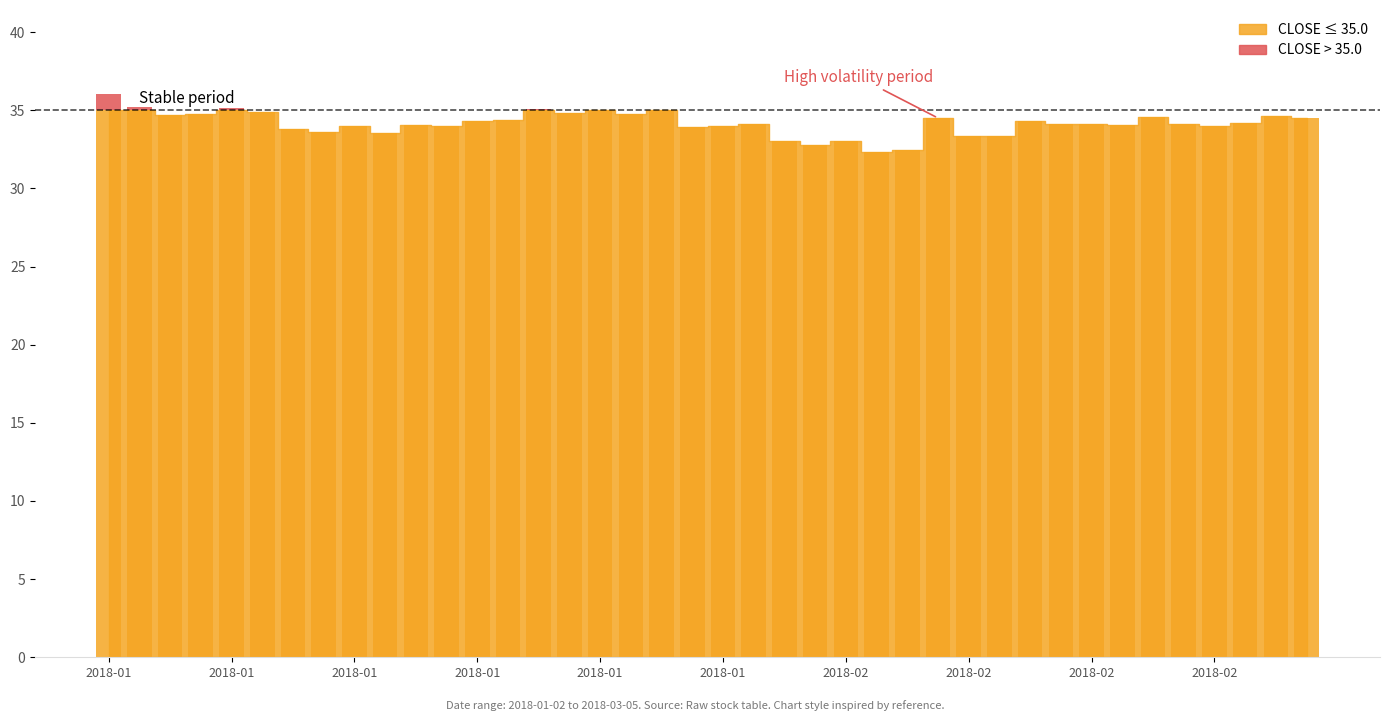

Are the bars grouped side by side (vs. stacked)?

No